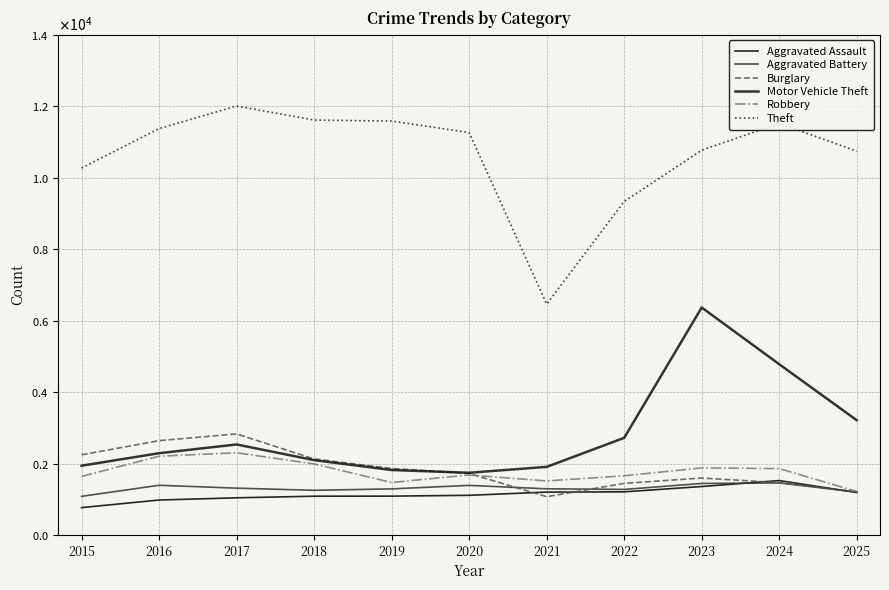

What is the lowest value of the Burglary series?

1073